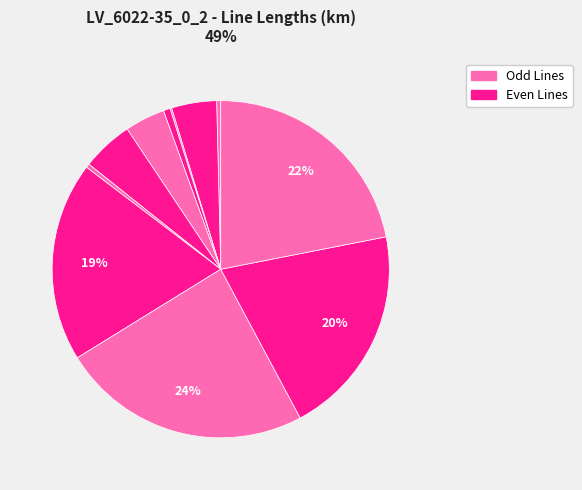

Rank the categories by value from lowest to highest.

Line 2, Line 6, Line 0, Line 3, Line 4, Line 1, Line 5, Line 7, Line 9, Line 10, Line 8